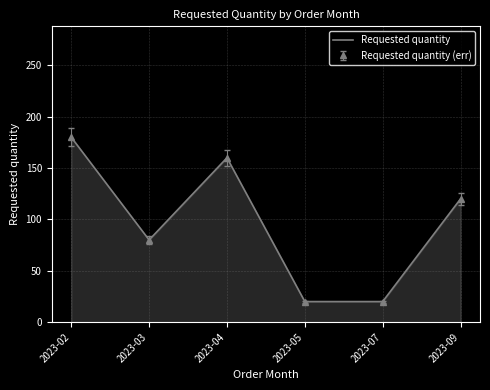

Reading left to right, transcribe all the data shown in this chart.

2023-02=180	2023-03=80	2023-04=160	2023-05=20	2023-07=20	2023-09=120